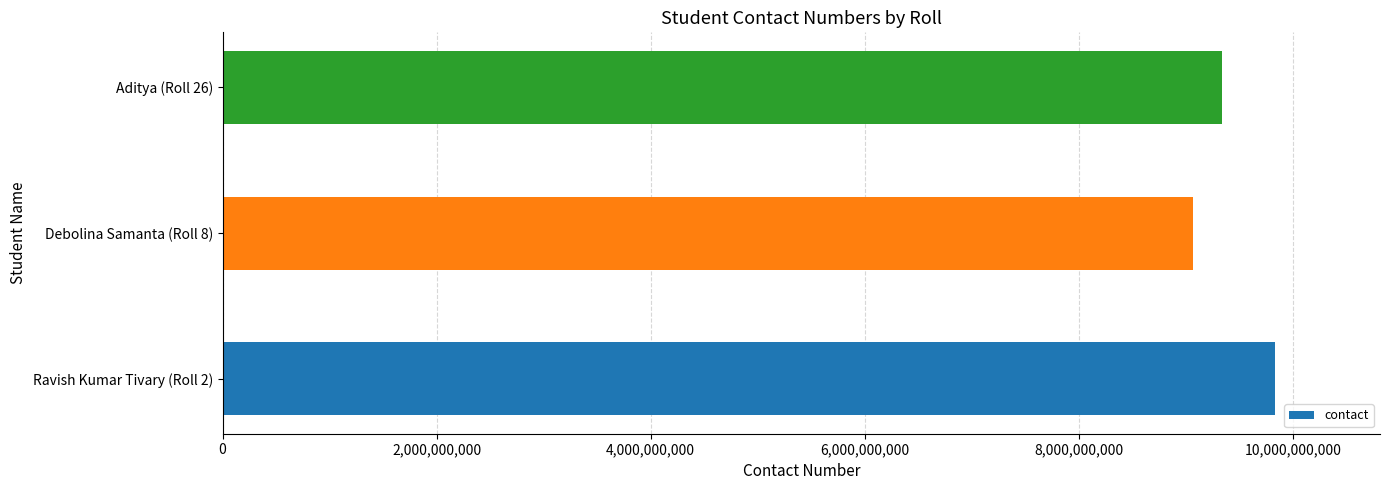

The value at Ravish Kumar Tivary (Roll 2) is 9831266649. True or false?

True